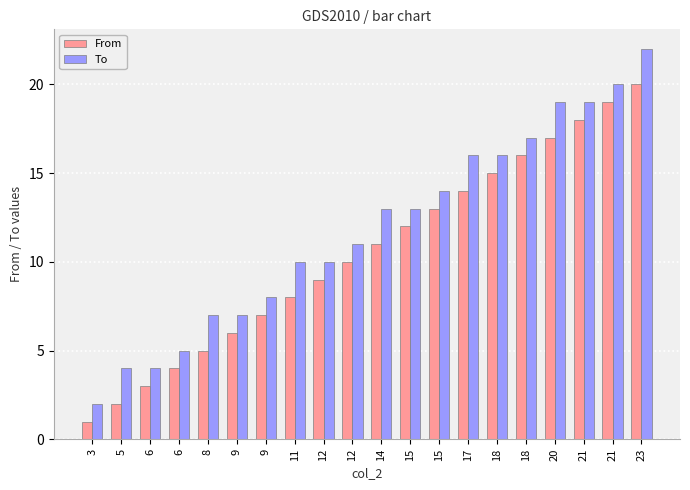

Reading left to right, transcribe all the data shown in this chart.

From: 1	2	3	4	5	6	7	8	9	10	11	12	13	14	15	16	17	18	19	20
To: 2	4	4	5	7	7	8	10	10	11	13	13	14	16	16	17	19	19	20	22